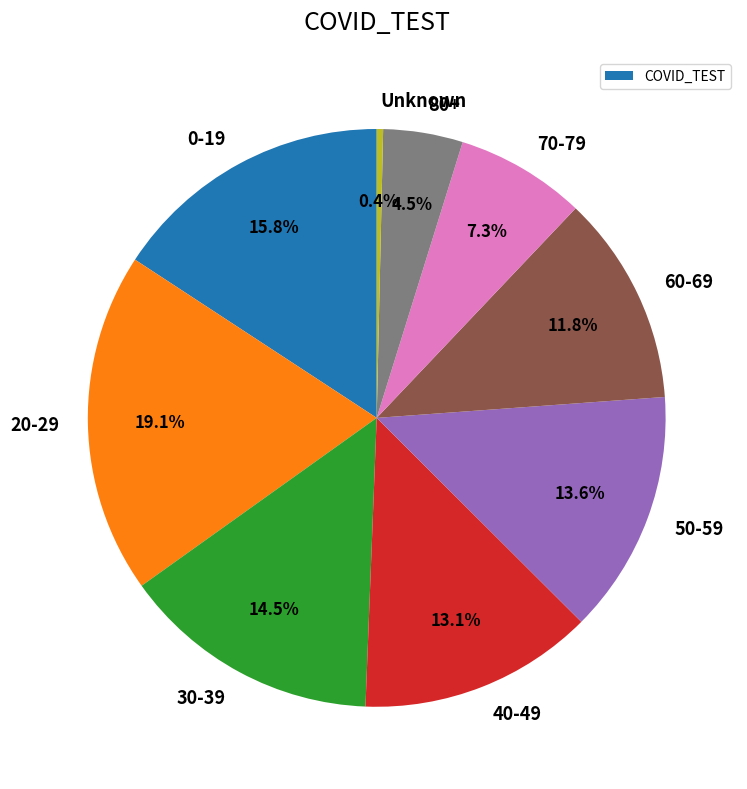

Which slice is the largest?

20-29